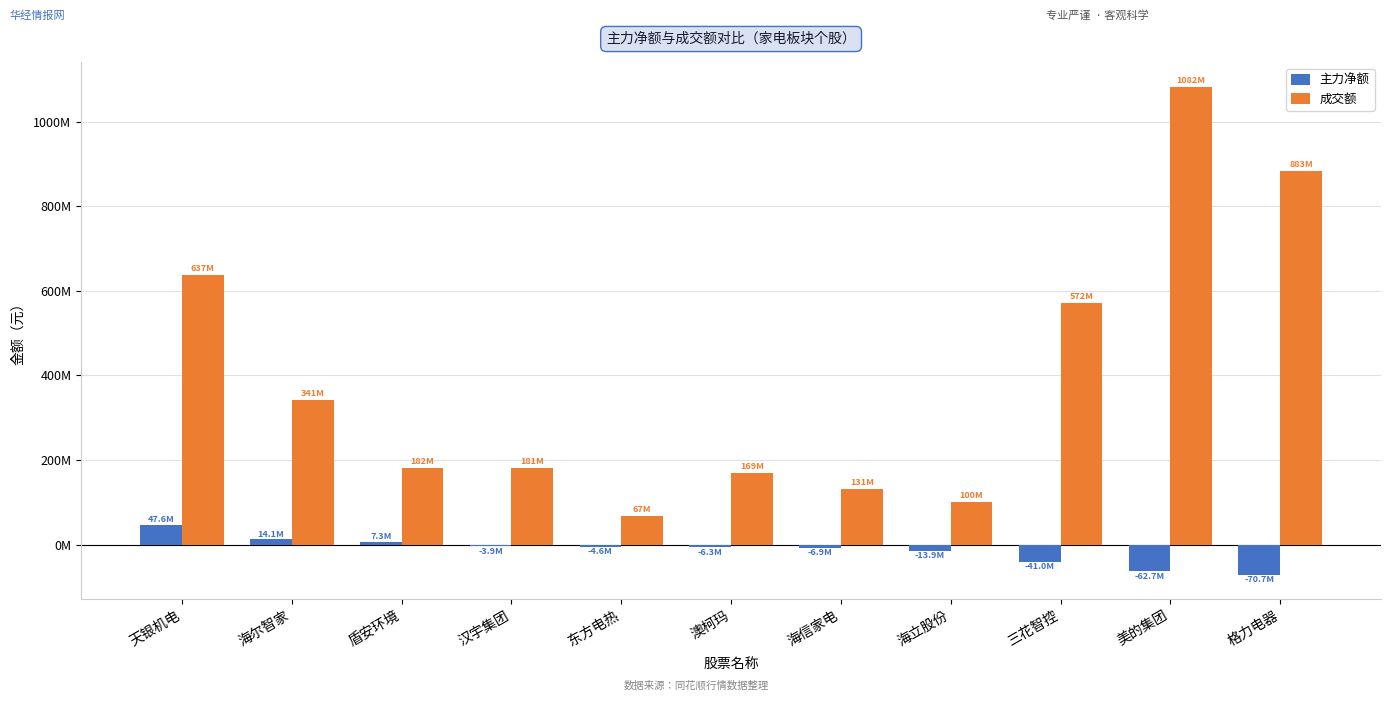

The 成交额 series shows 168581995 at 澳柯玛. True or false?

True